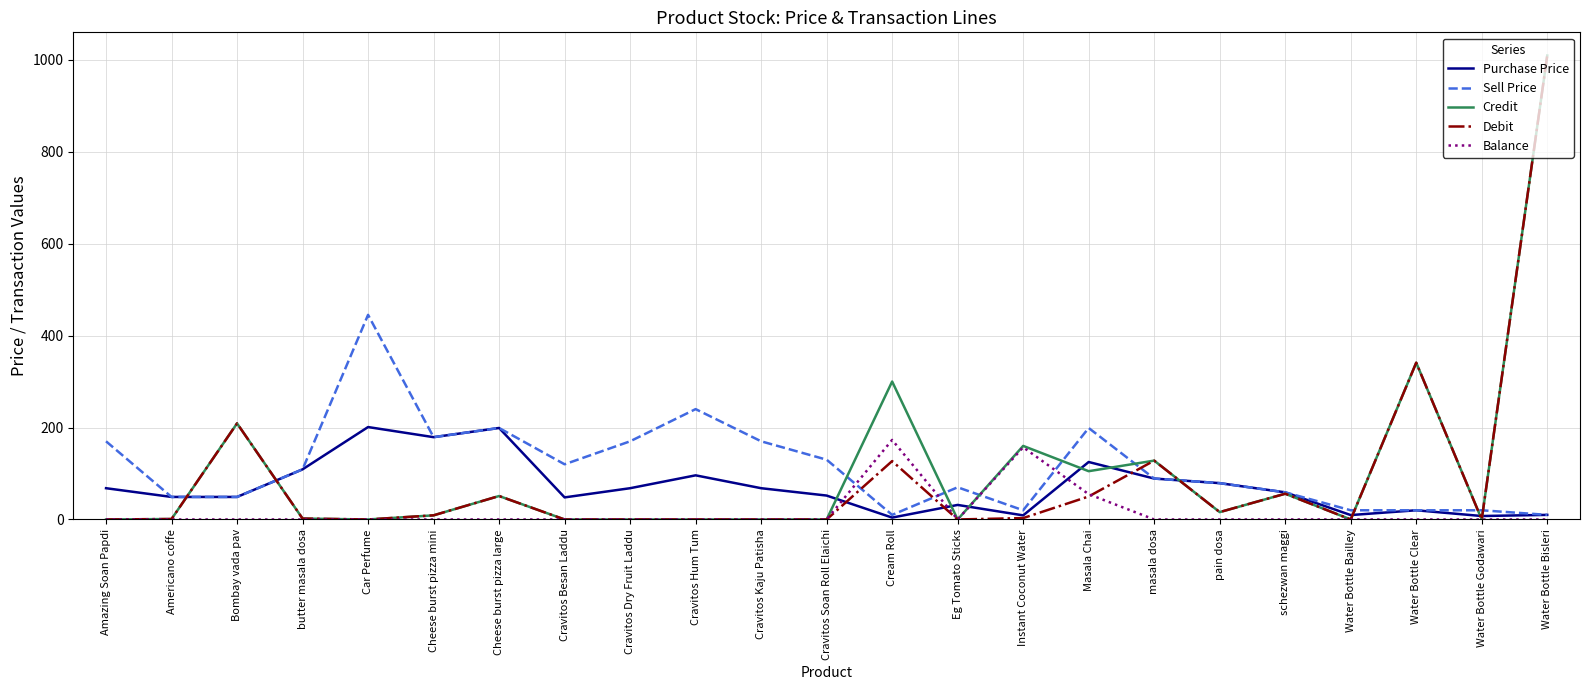

Which category has the highest value across all series?

Water Bottle Bisleri